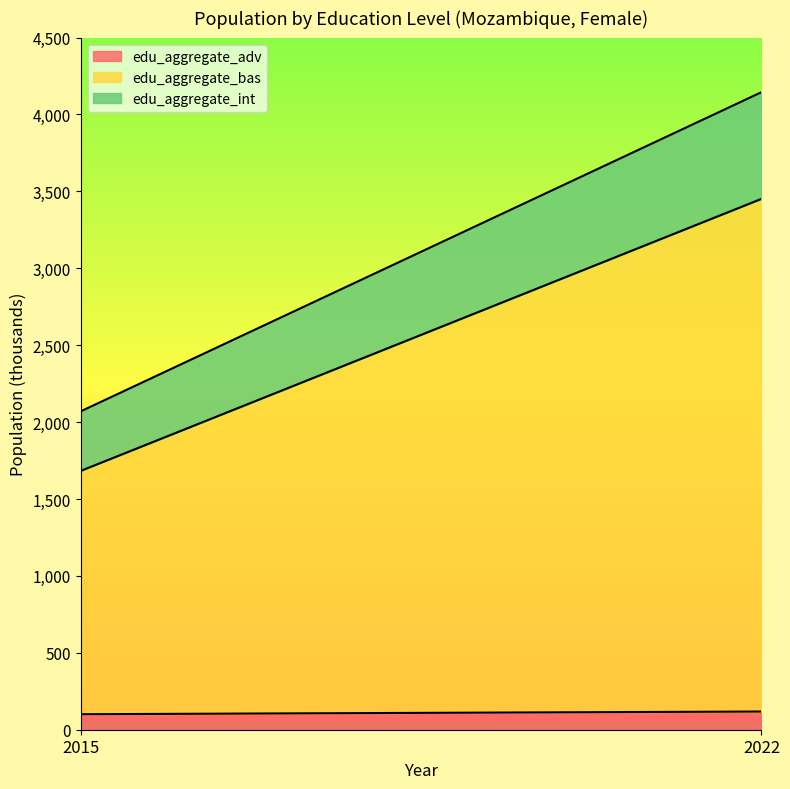

Which series changed the most between 2015 and 2022?

edu_aggregate_bas